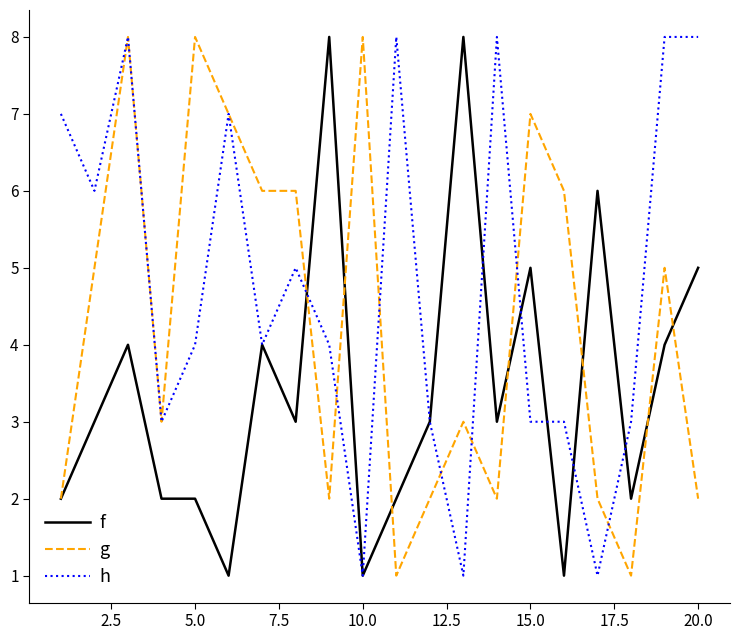

Which series has the largest total across all categories?

h